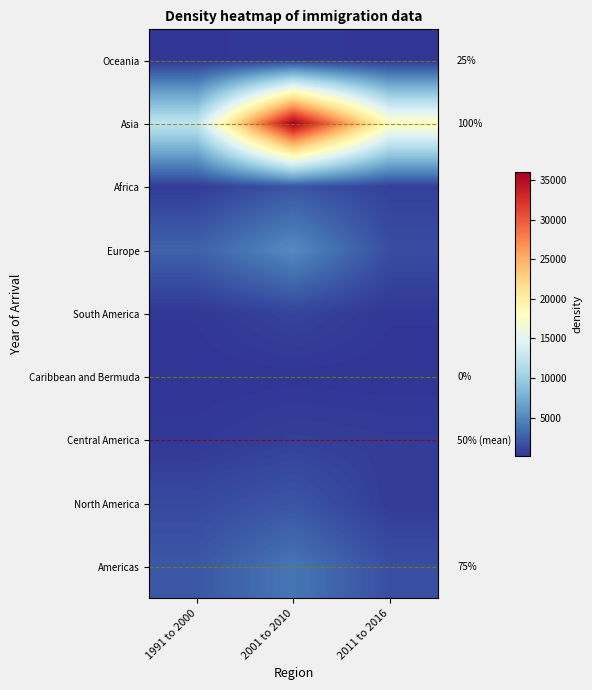

Which category has the highest value across all series?

2001 to 2010